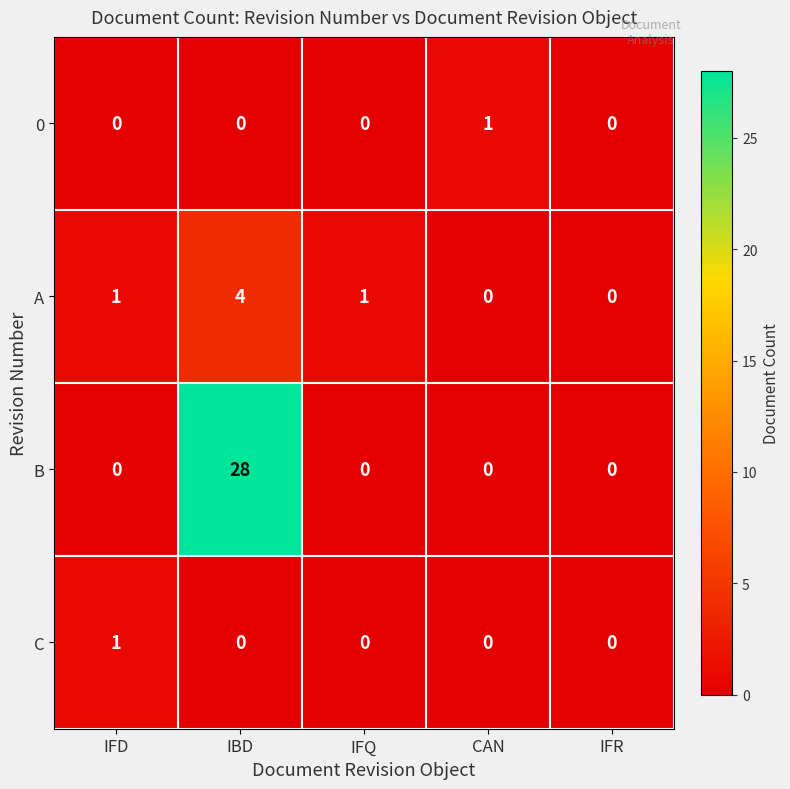

The value of A at IBD is 2. True or false?

False